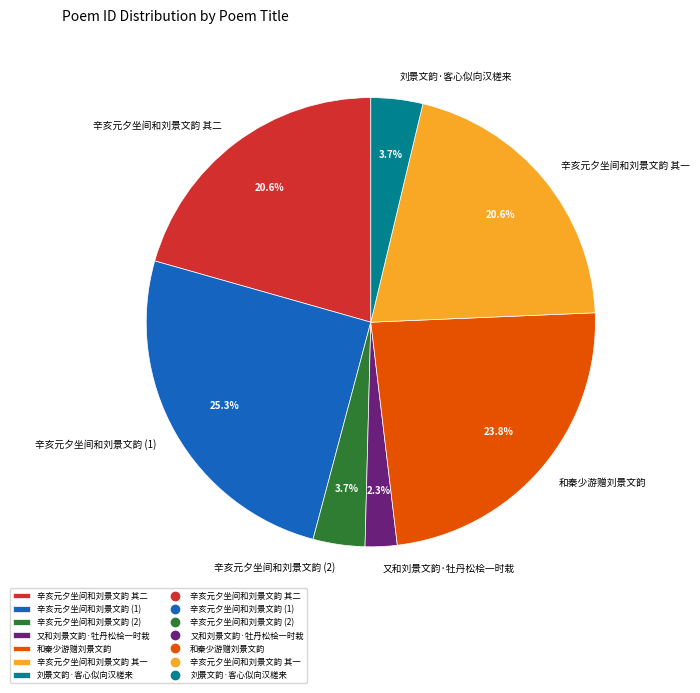

To the nearest percent, what is the difference between the largest and smallest slice percentages?

23%